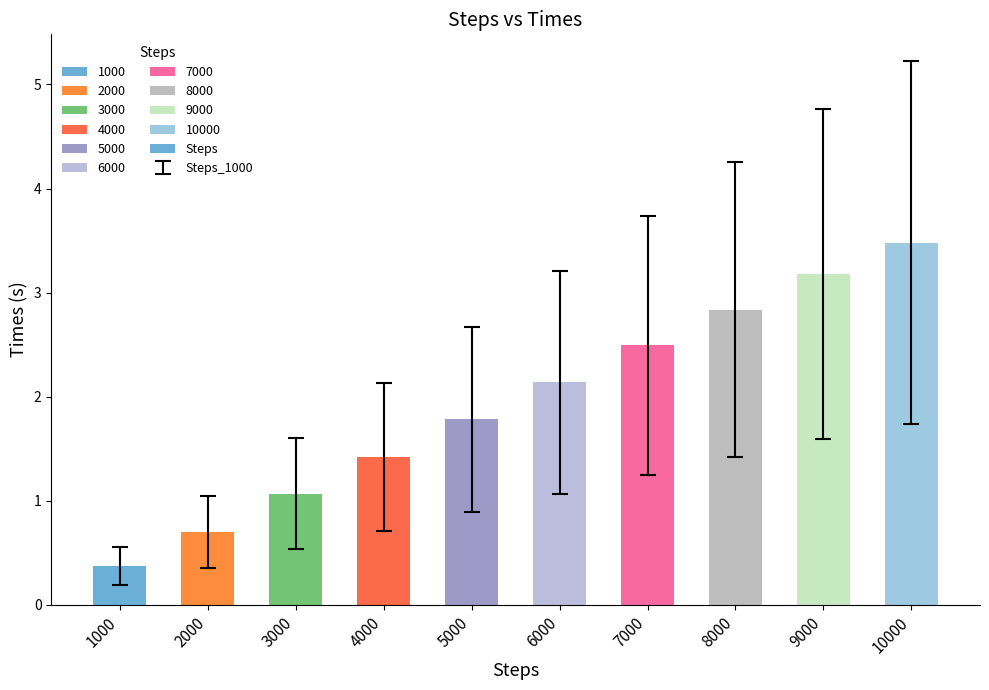

What is the value of the 10th bar from the left?

3.5